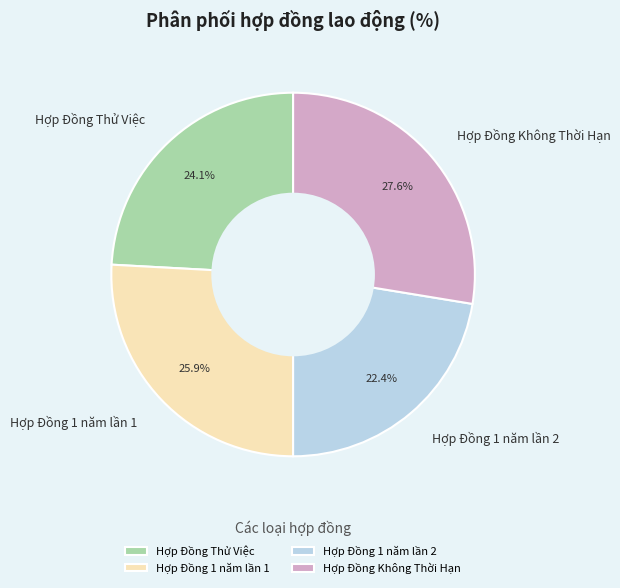

Does Hợp Đồng Thử Việc represent more than half of the total?

No